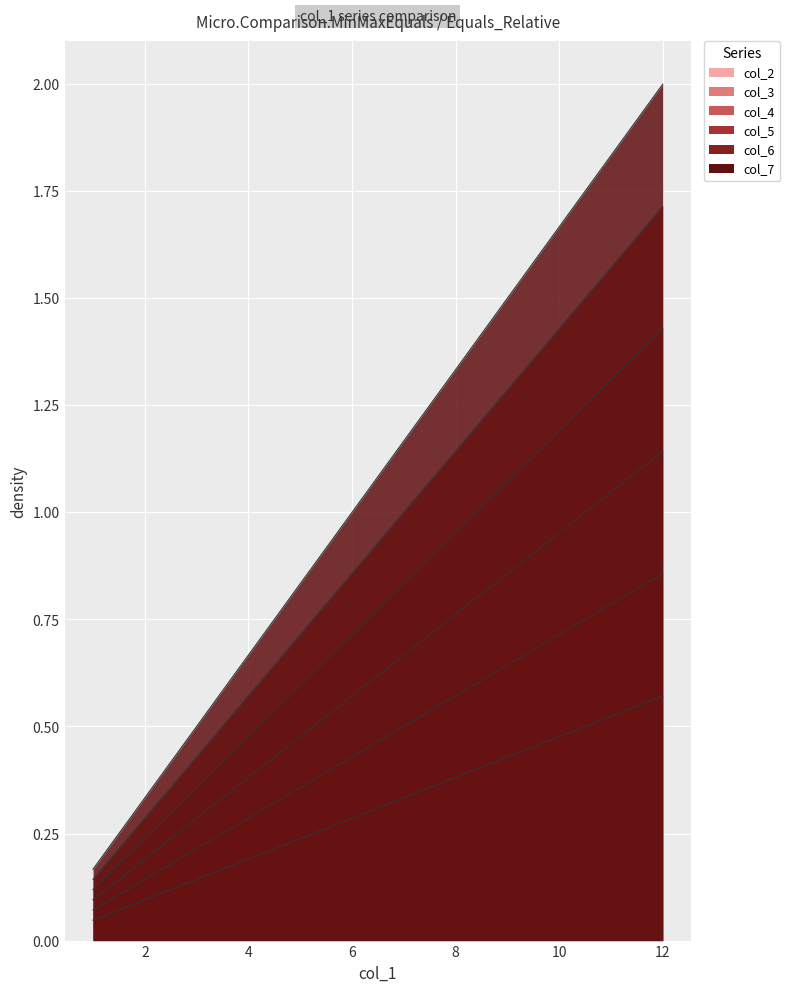

What is the difference between the highest and lowest values at 1?

0.1